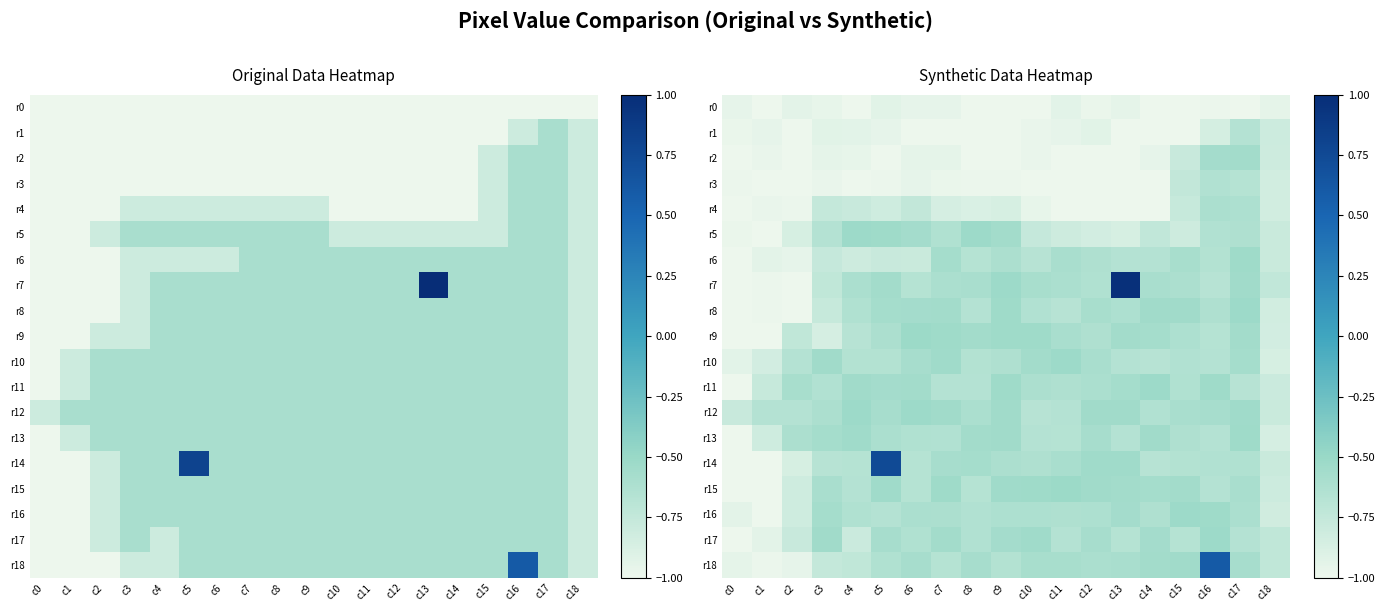

At how many categories does at least one series exceed 0?

3